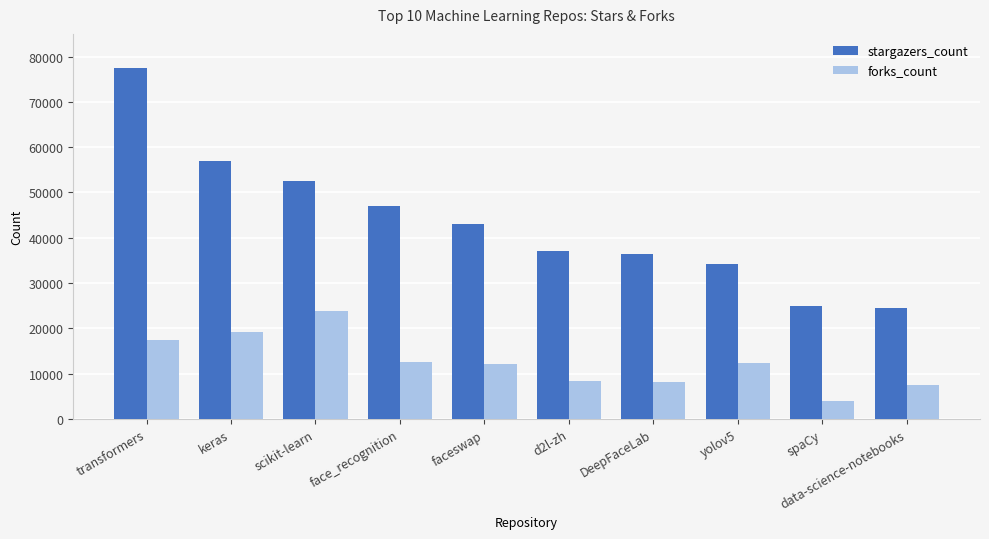

How many series are shown in this chart?

2